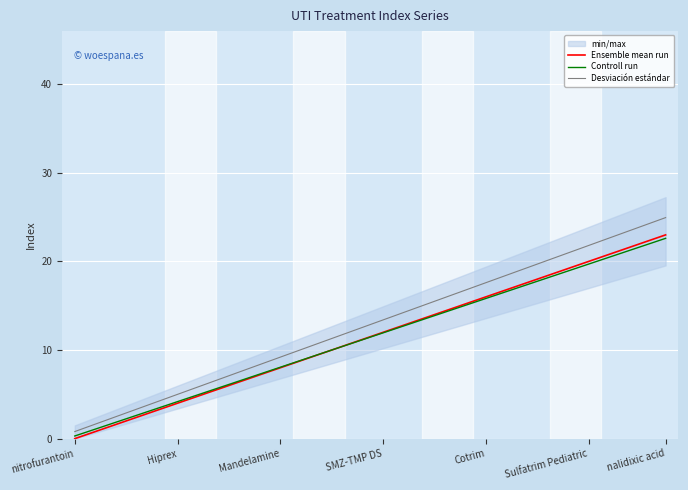

What is the total value across all series at 13?

40.4